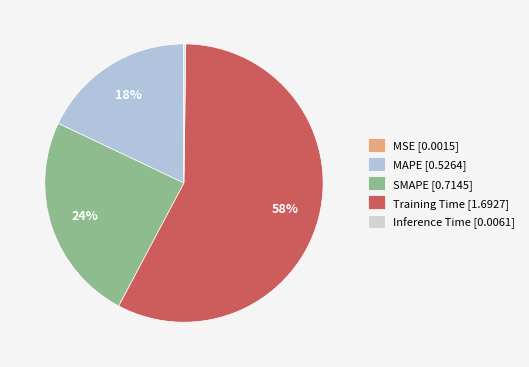

What is the change in value from MAPE to SMAPE?

+0.2